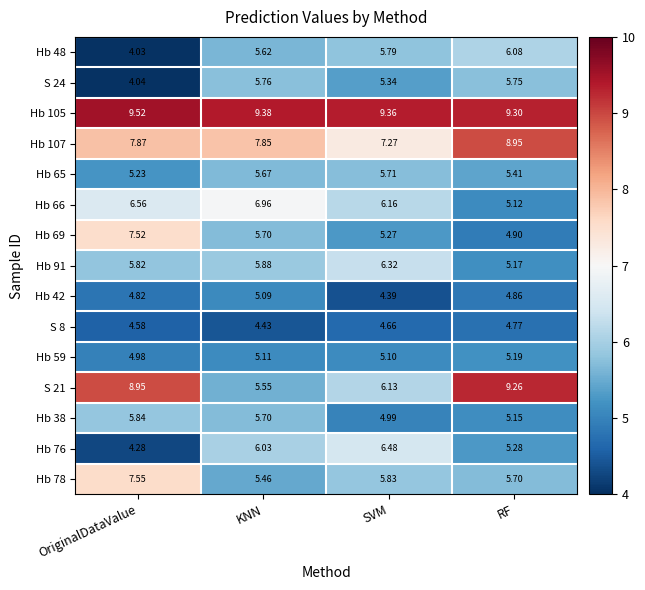

List the labels in order of S 21 value, largest first.

RF, OriginalDataValue, SVM, KNN